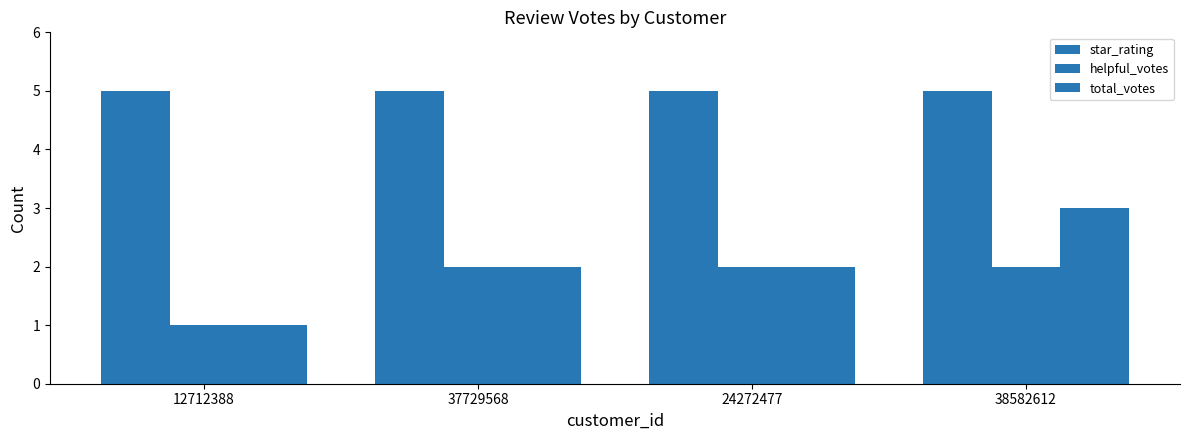

What position from the left is 37729568?

2